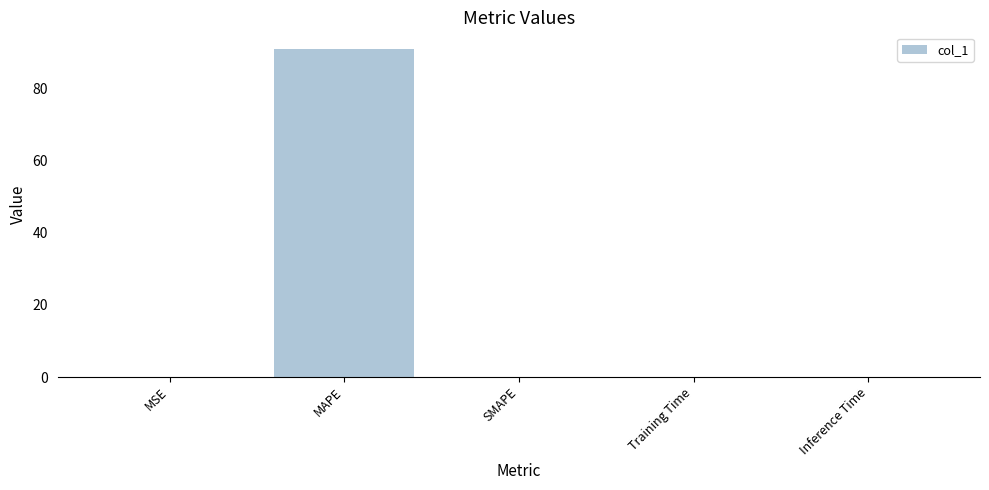

Is it true that the value at MAPE is 119.4?

False